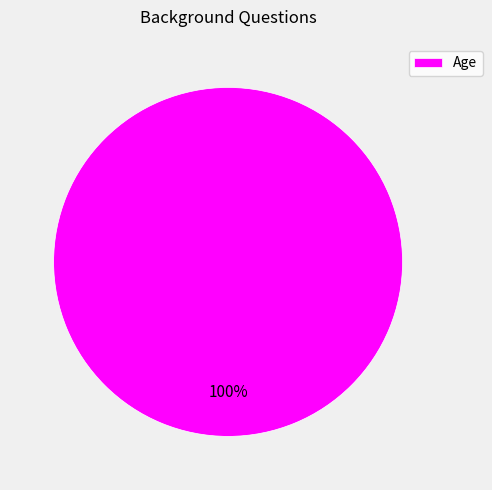

Rank the categories by value from highest to lowest.

Age